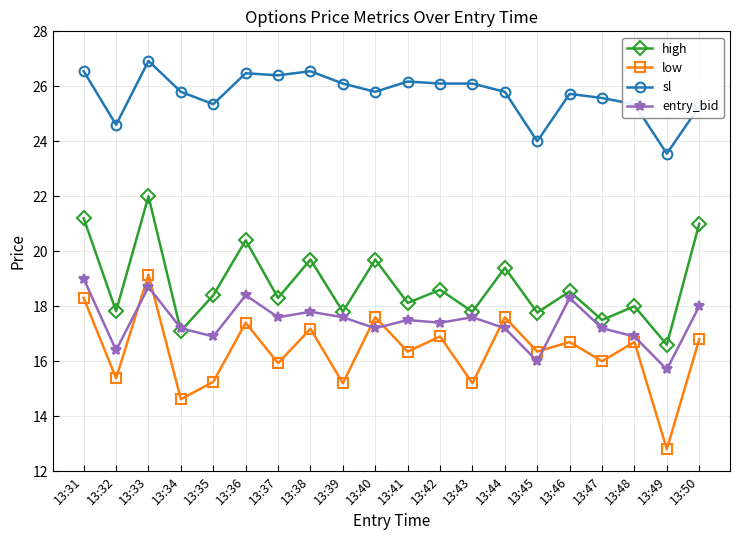

How many interior local valleys does the high series have?

9